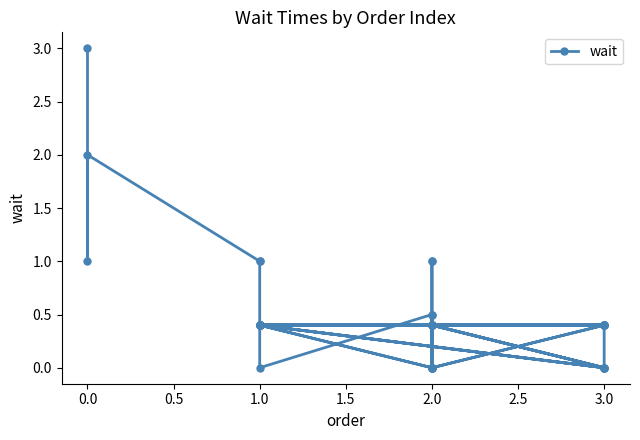

Reading left to right, extract all data points from this chart.

3.0	1.0	2.0	1.0	1.0	0.4	0.0	0.5	1.0	1.0	0.4	0.0	0.0	0.4	0.0	0.4	0.4	0.4	0.0	0.5	0.0	0.4	0.4	0.4	0.4	0.0	0.4	0.4	0.4	0.0	0.4	0.4	0.4	0.4	0.0	0.4	0.4	0.4	0.0	0.4